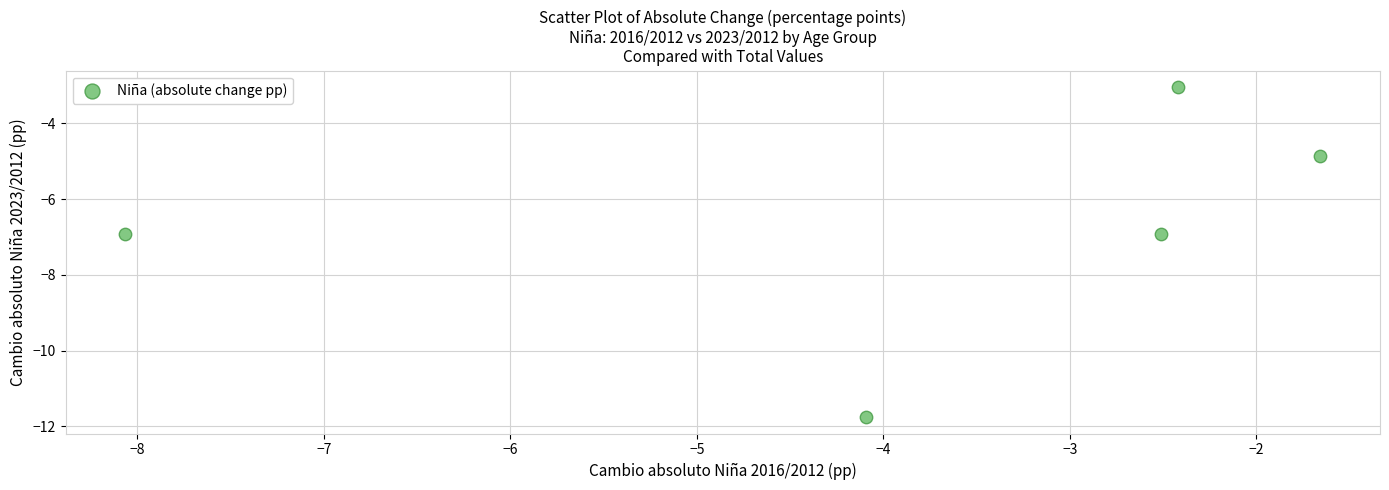

What is the range of X values (max minus min)?

6.4